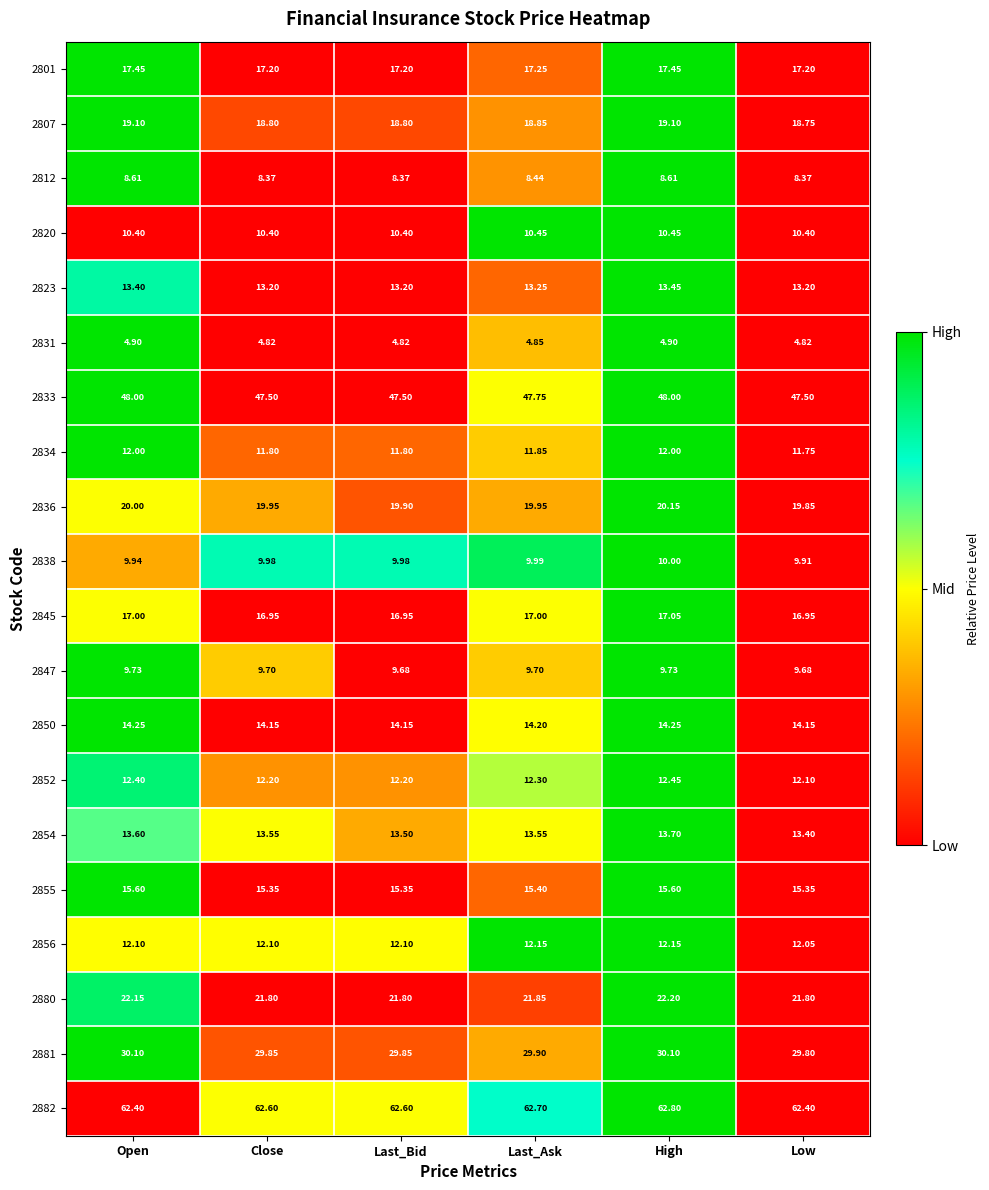

At which category is the sum across all series the highest?

High